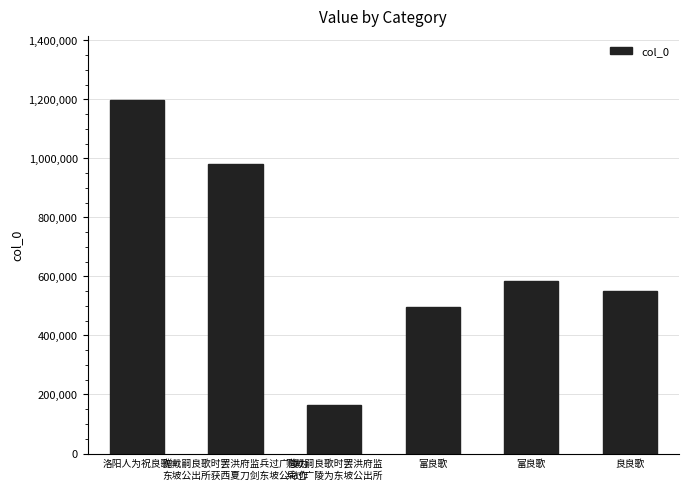

Is it true that the value at 赠戴嗣良歌时罢洪府监兵过广陵为
东坡公出所获西夏刀剑东坡公命作 is 425753?

False